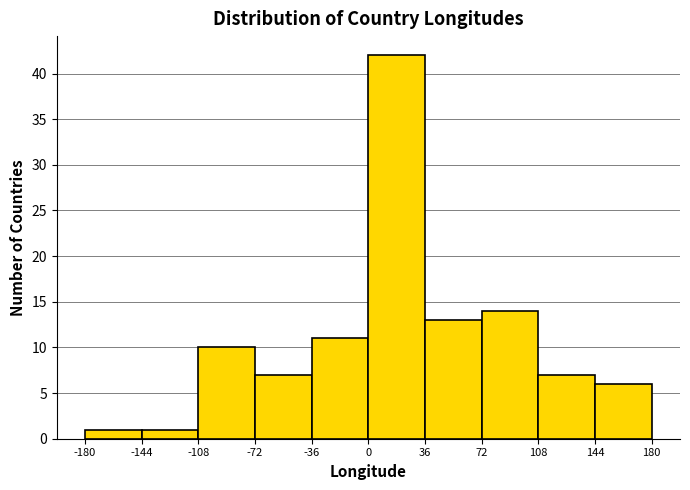

Reading left to right, transcribe this chart: for each bar, give the range it covers on the x-axis and its height. The values are not printed on the chart, so give them approximately, as read against the axis.

-180 to -144: 1
-144 to -108: 1
-108 to -72: 10
-72 to -36: 7
-36 to 0: 11
0 to 36: 42
36 to 72: 13
72 to 108: 14
108 to 144: 7
144 to 180: 6